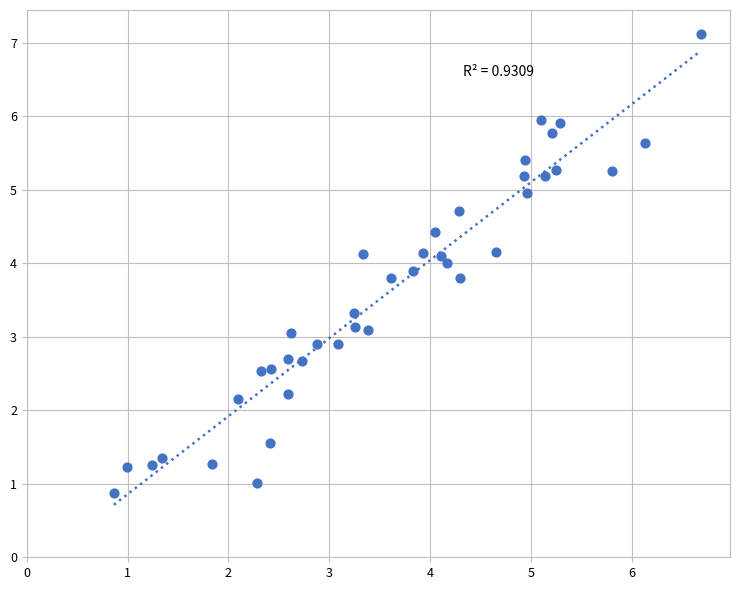

What is the range of X values (max minus min)?

5.8